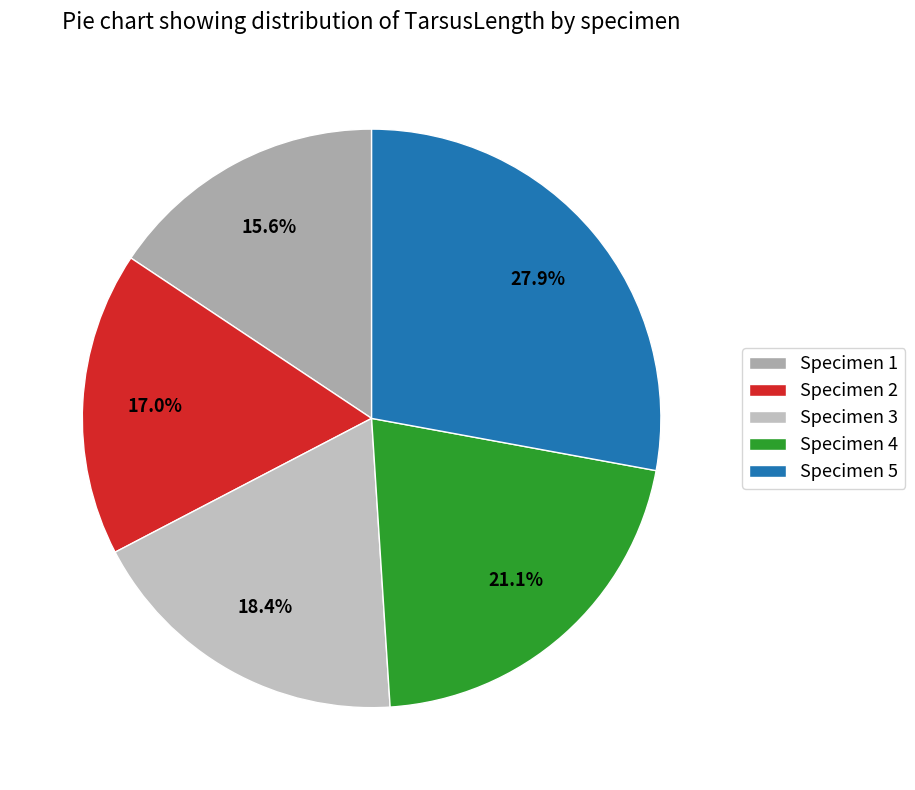

Is there a majority slice in this chart?

No